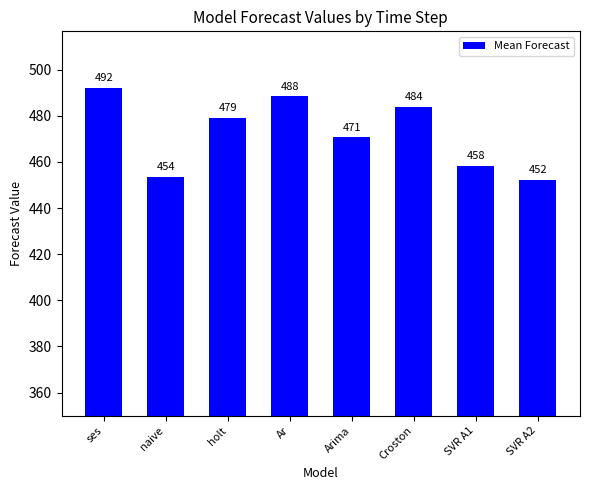

Rank the categories by value from highest to lowest.

ses, Ar, Croston, holt, Arima, SVR A1, naive, SVR A2